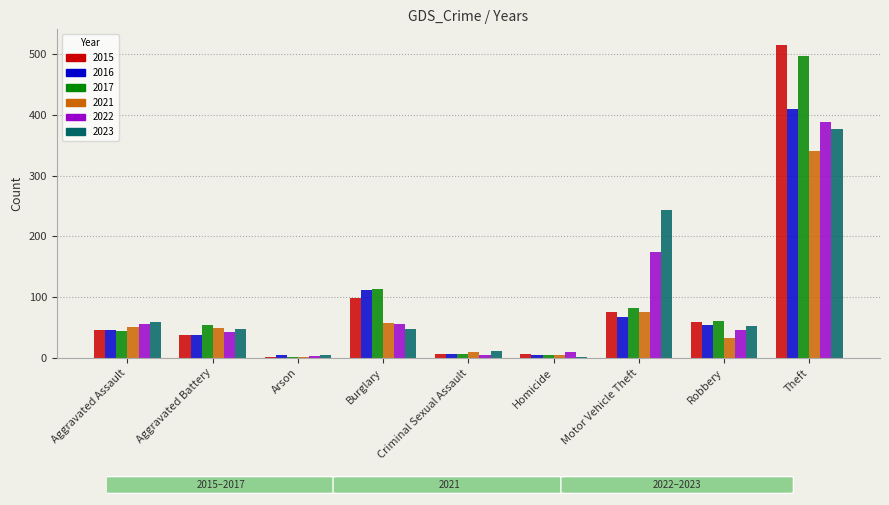

Are the bars horizontal?

No